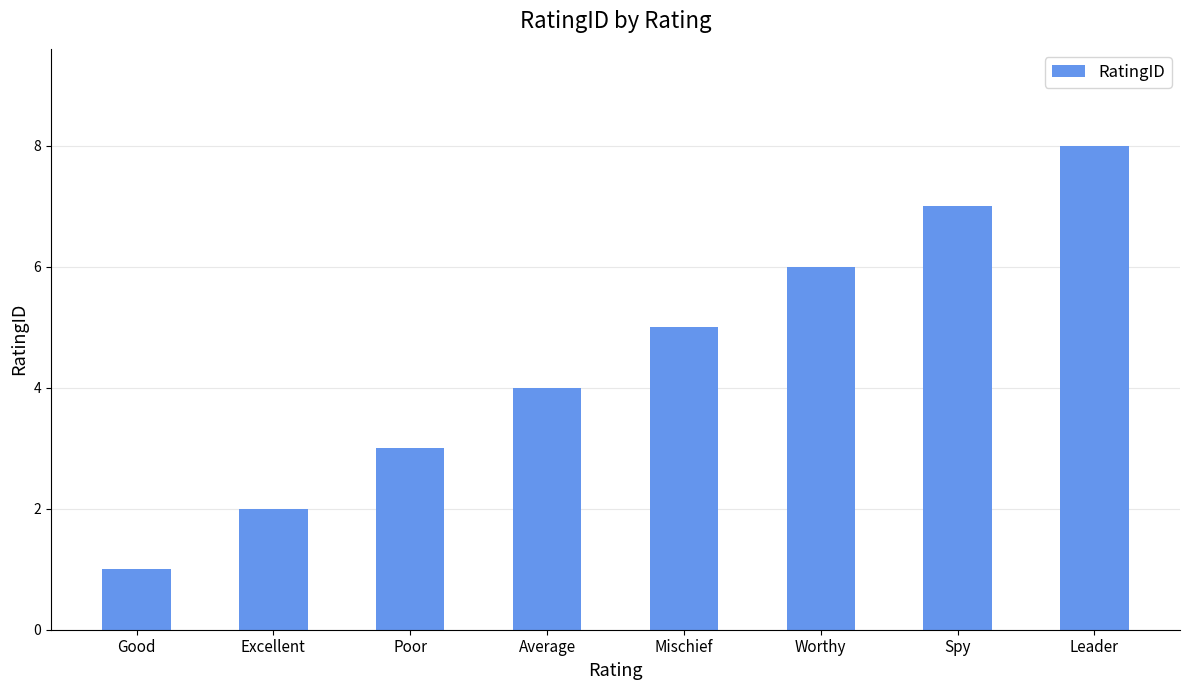

What is the sum of the values at Spy and Good?

8